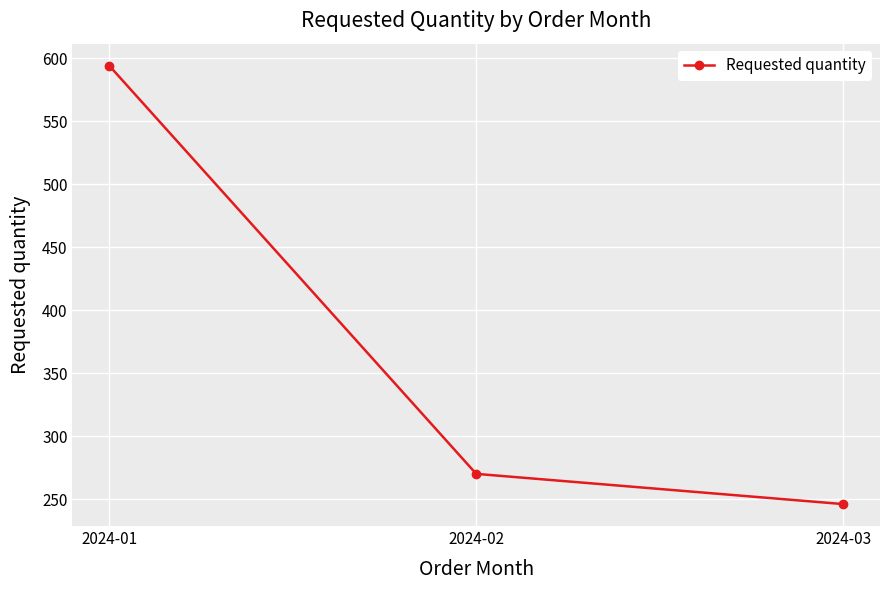

What is the minimum value shown in the chart?

246